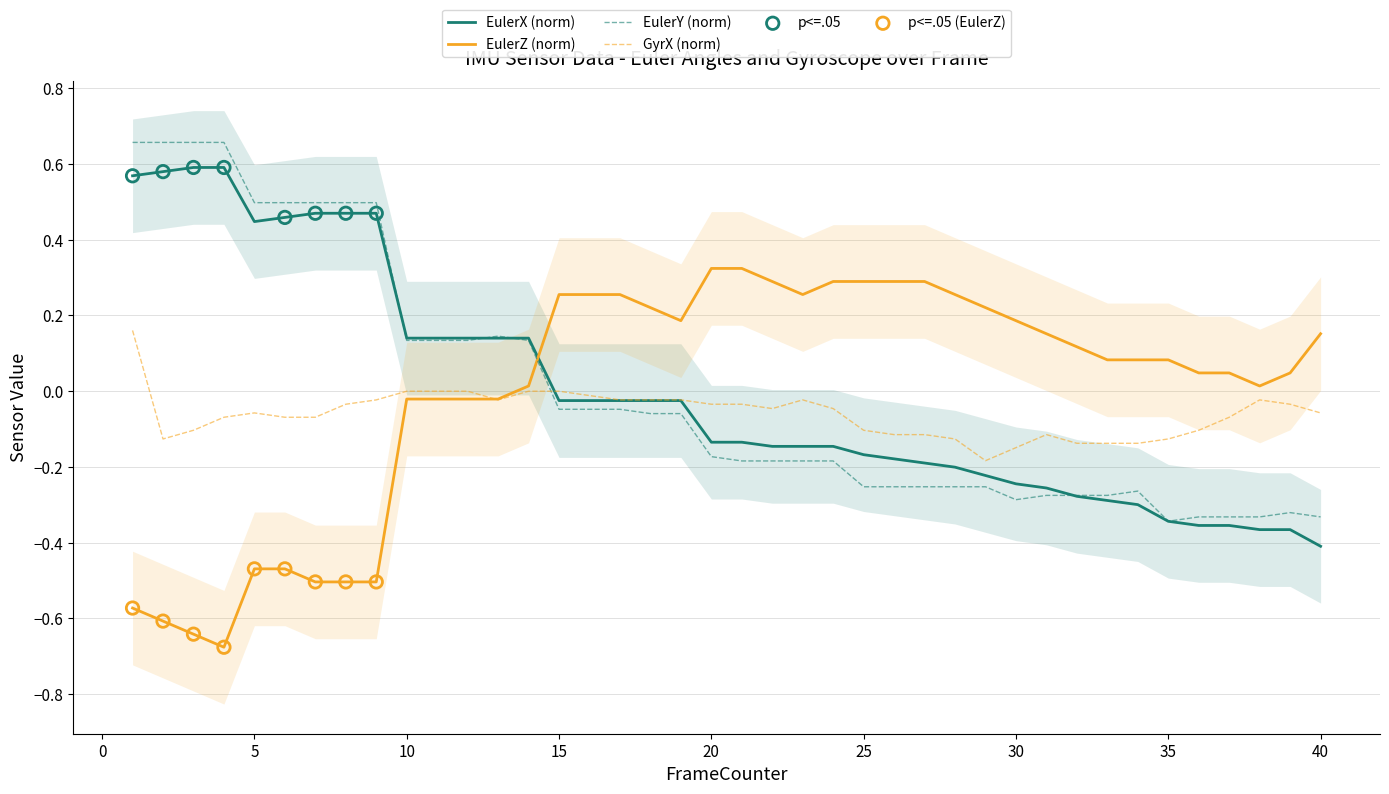

Which series has the widest spread of Y values?

EulerX